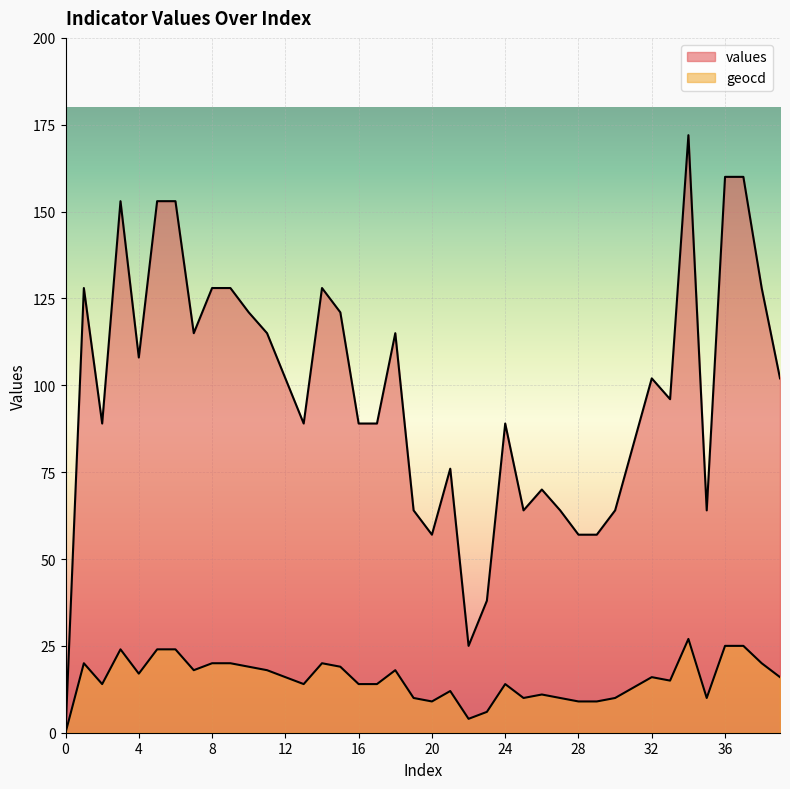

What is the total value across all series at 30?

74